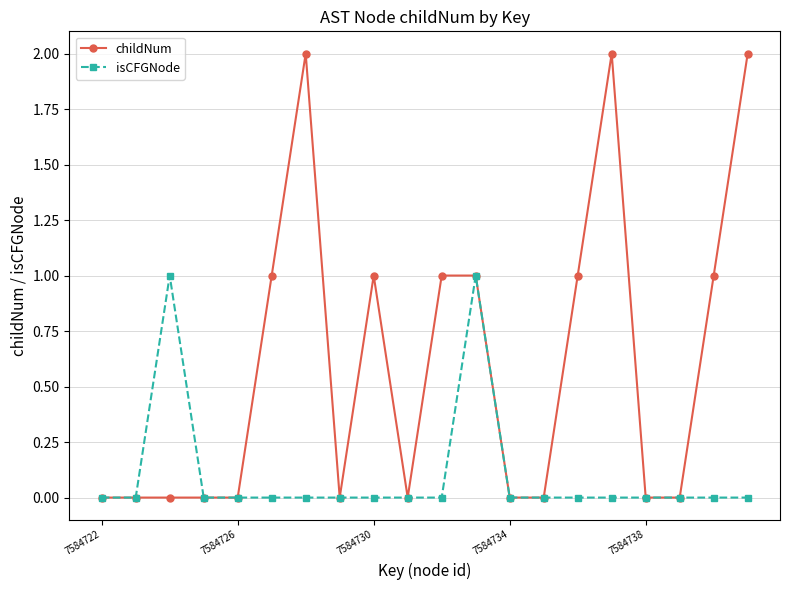

Which series has the largest range (max minus min)?

childNum